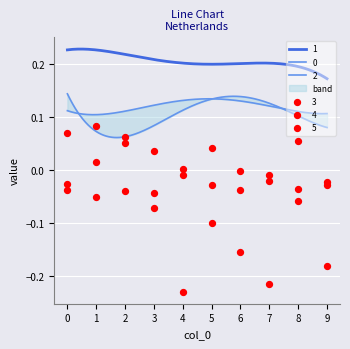

At which category is the sum across all series the highest?

2